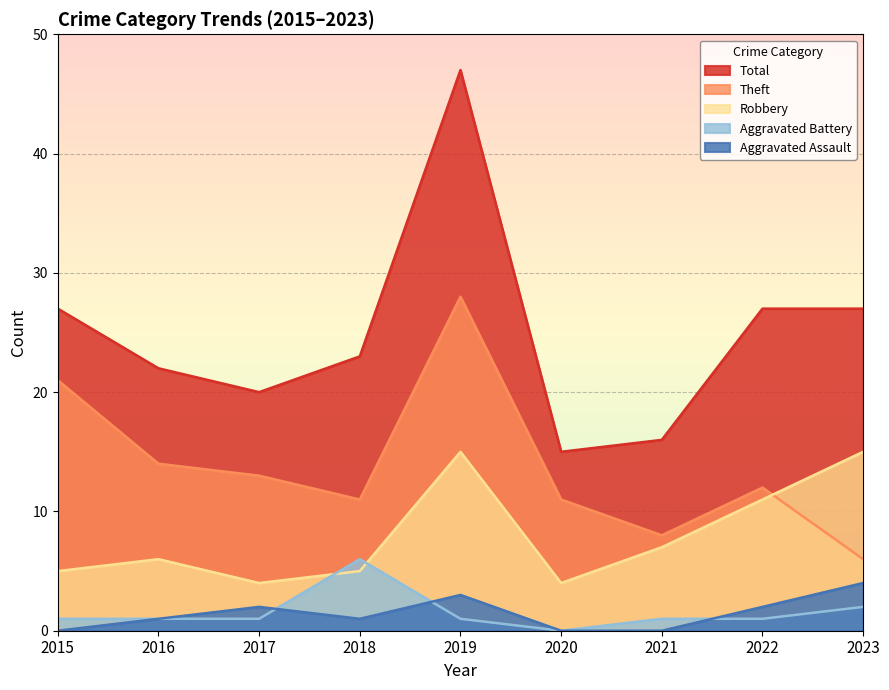

Which category has the highest value in the Aggravated Battery series?

2018